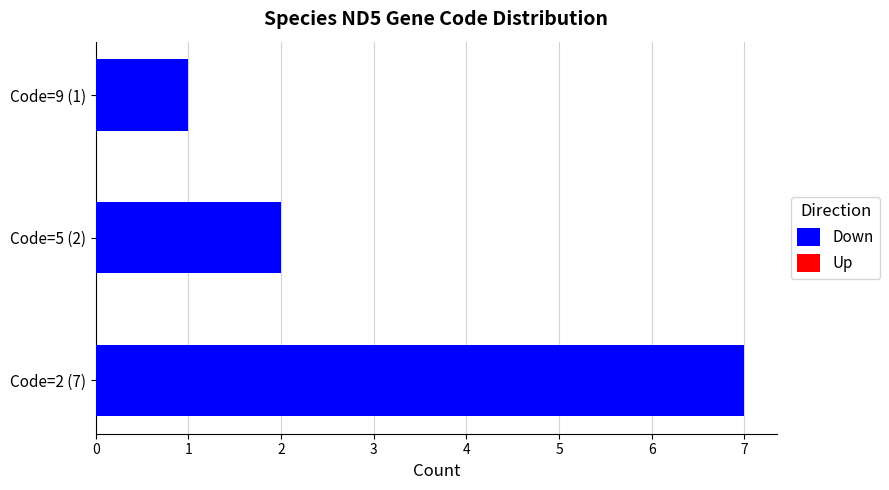

Approximately how many times larger is the value at Code=9 (1) compared to Code=5 (2)?

0.5